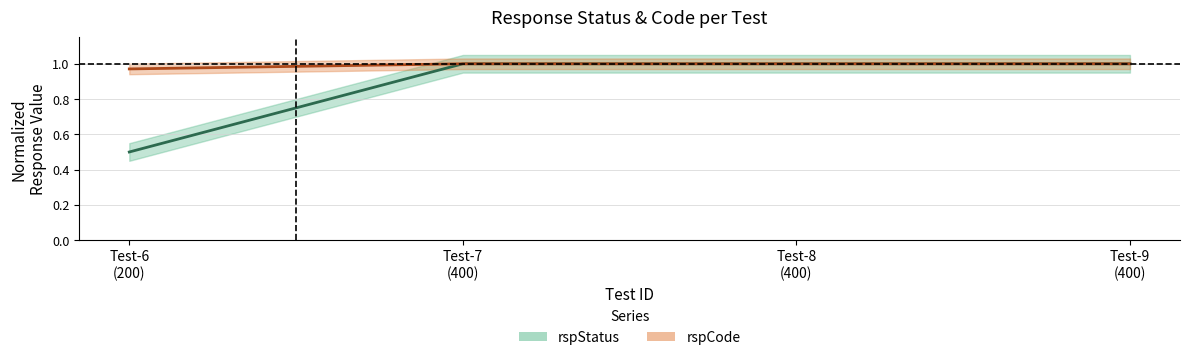

What is the highest value of the rspStatus series?

1.0